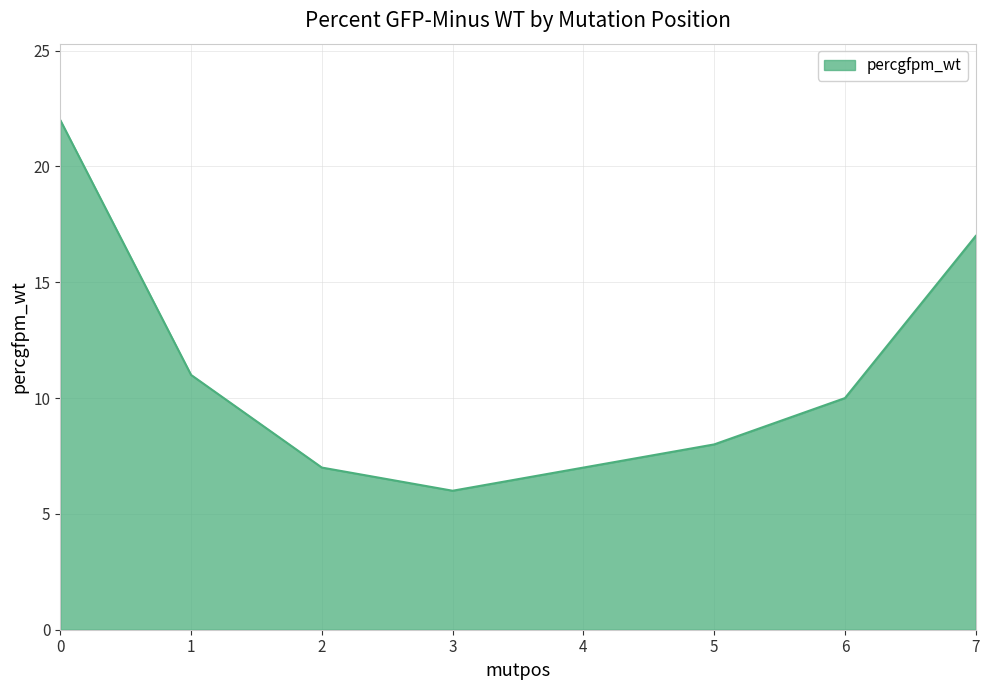

Is it true that the value at 5 is 4?

False